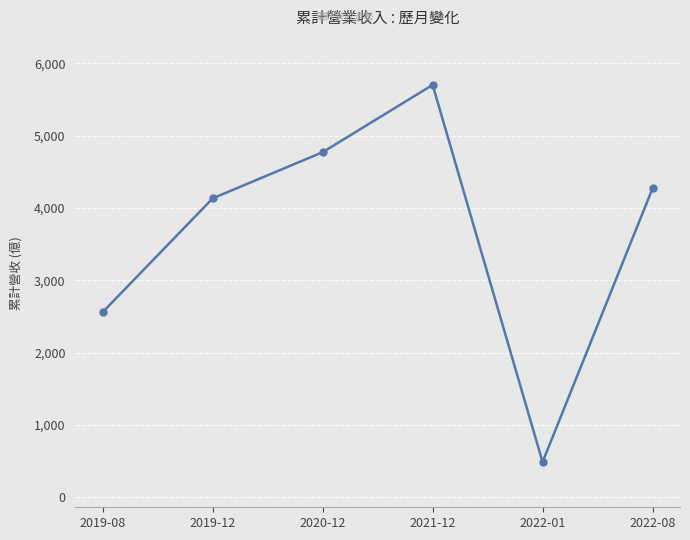

What is the average value?

3652.6